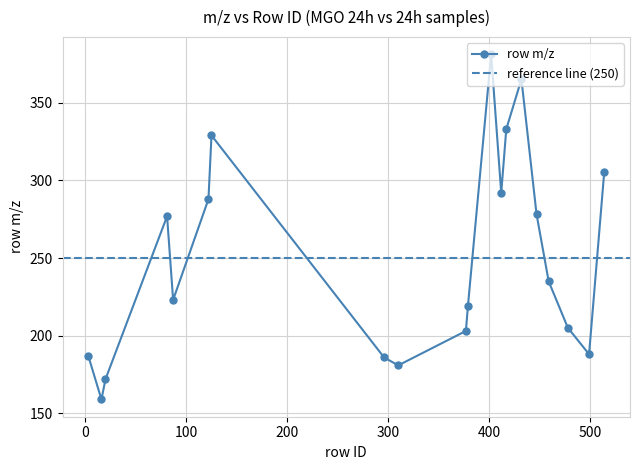

Is it true that the value at 310 is 180.9?

True